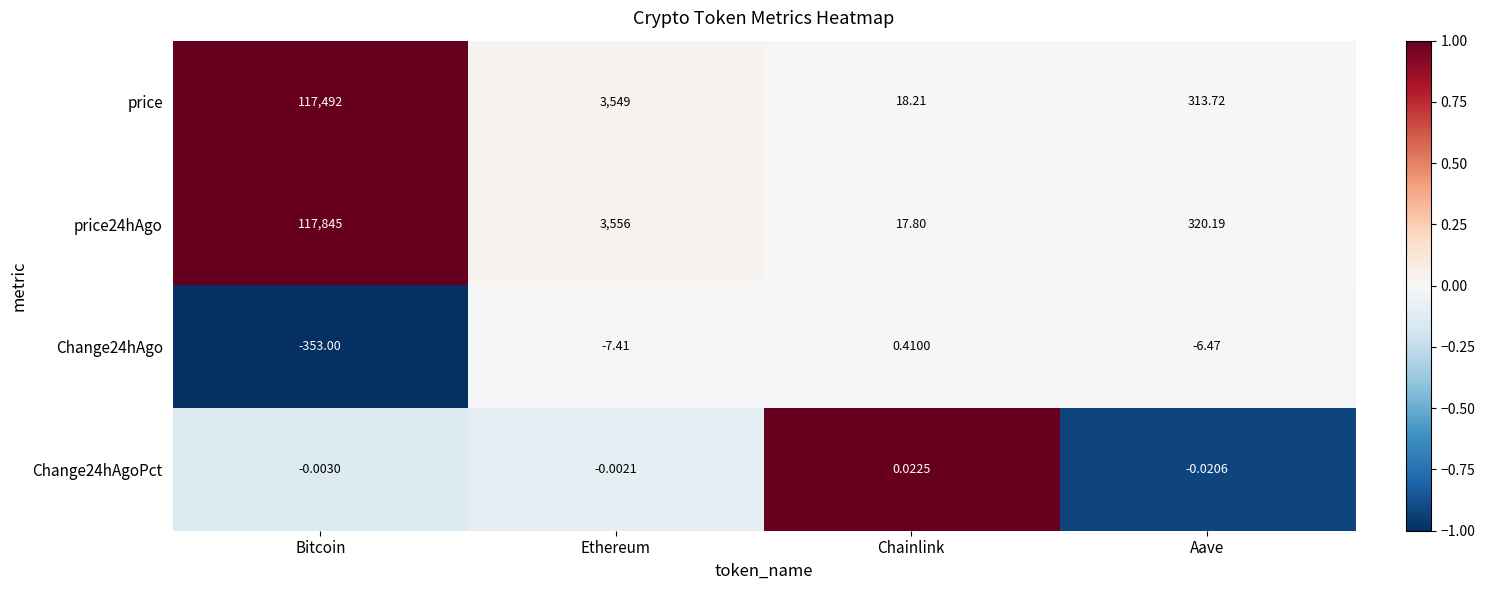

At which category is the sum across all series the highest?

Bitcoin